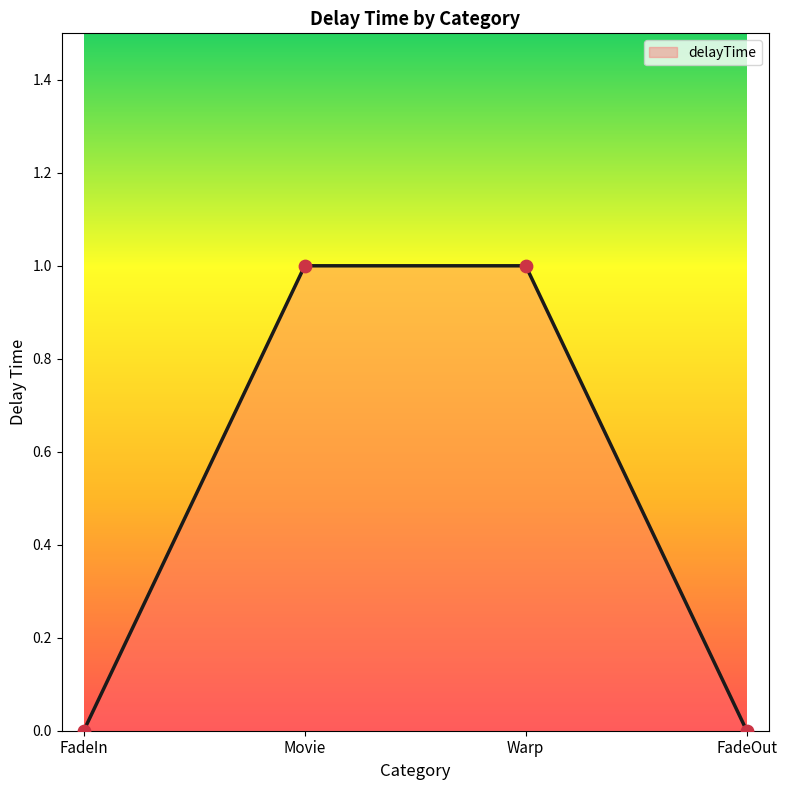

What is the change in value from Movie to FadeOut?

-1